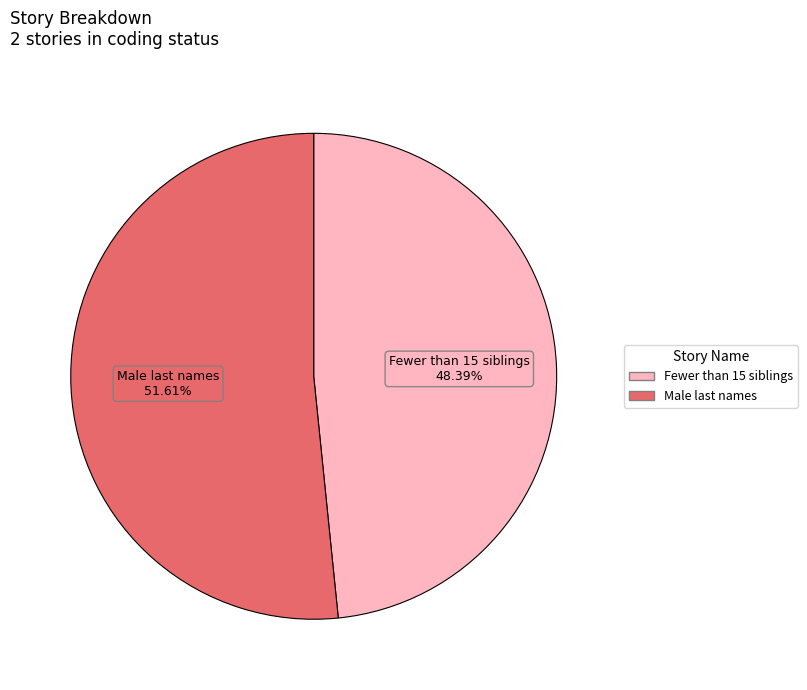

Which slice is the smallest?

Fewer than 15 siblings